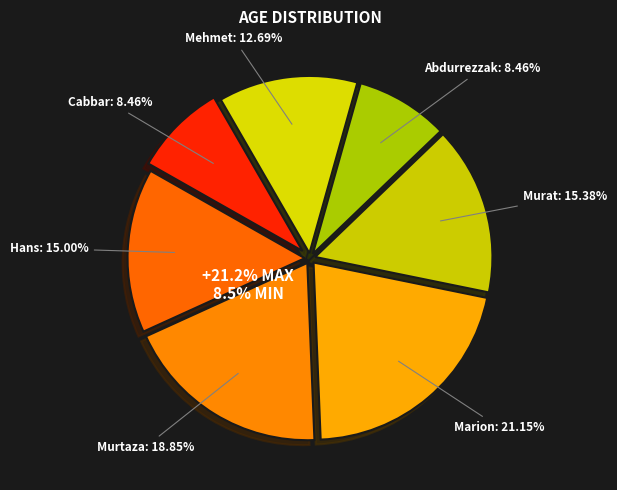

To the nearest percent, what is the difference between the Marion and Abdurrezzak slice percentages?

13%